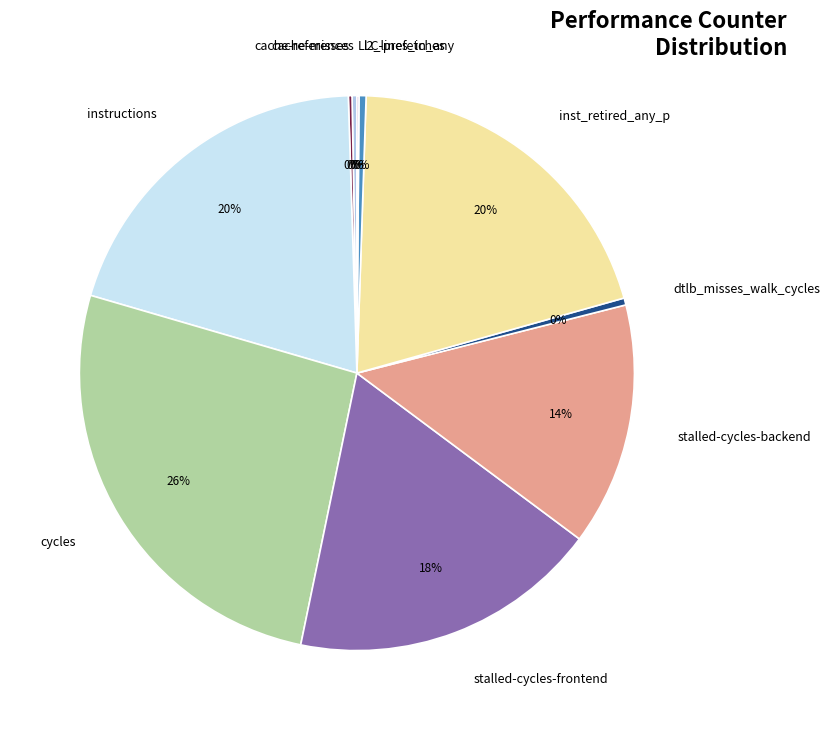

Is there a majority slice in this chart?

No